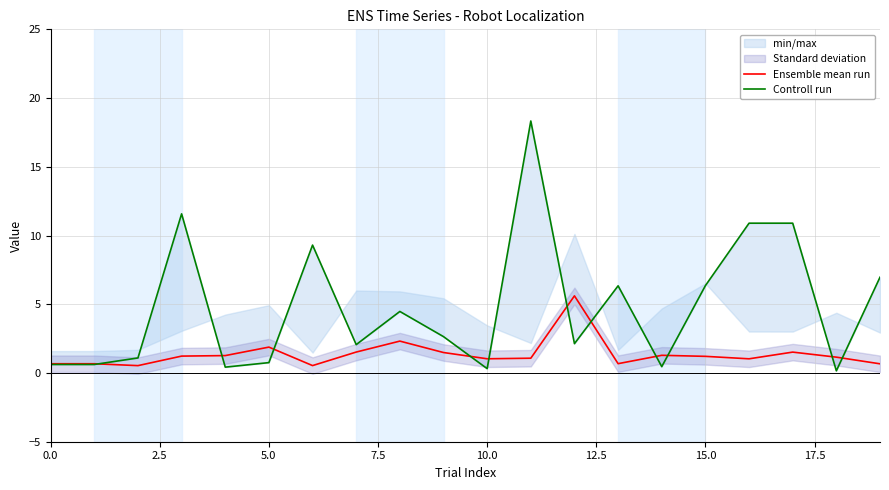

At which category is the sum across all series the highest?

11